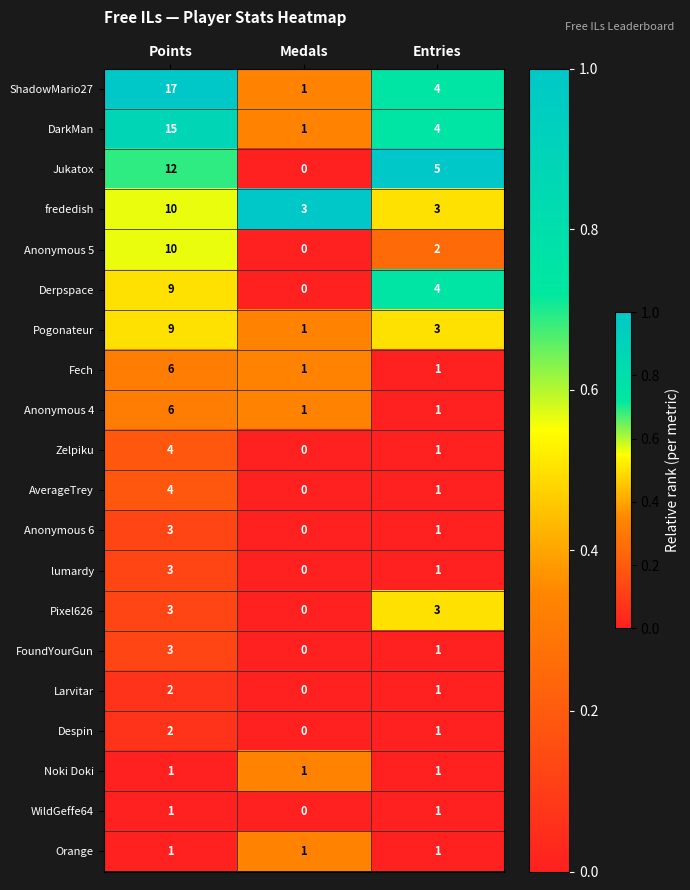

Which series has the largest range (max minus min)?

ShadowMario27